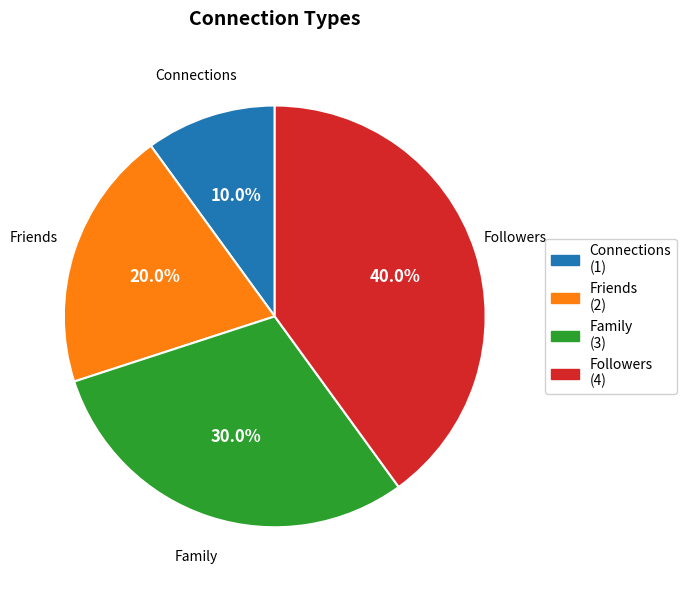

Which category has the smallest portion of the pie?

Connections